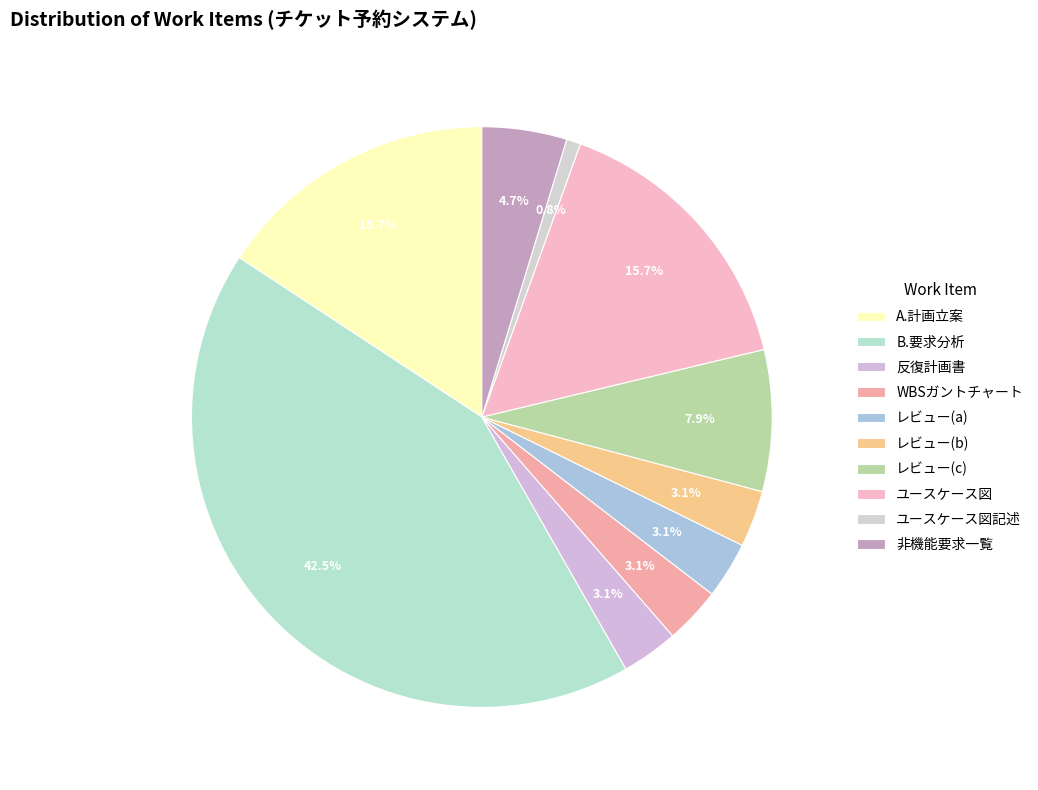

How many segments does this pie chart have?

10